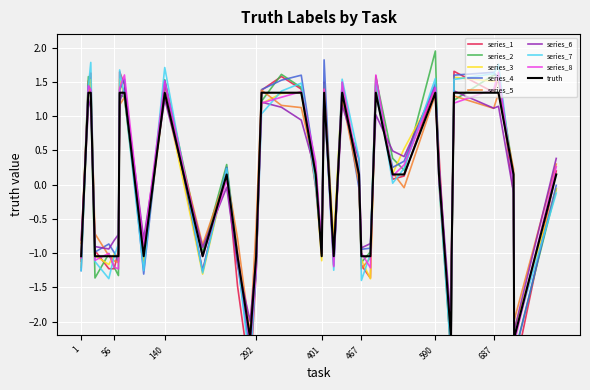

Reading left to right, transcribe all the data shown in this chart.

-1.0	1.3	1.3	-1.0	-1.0	-1.0	-1.0	1.3	1.3	-1.0	1.3	-1.0	0.1	-1.0	-2.2	-1.0	1.3	1.3	1.3	0.1	-1.0	1.3	-1.0	1.3	0.1	-1.0	-1.0	1.3	0.1	0.1	1.3	0.1	-2.2	-1.0	1.3	1.3	1.3	0.1	-2.2	0.1